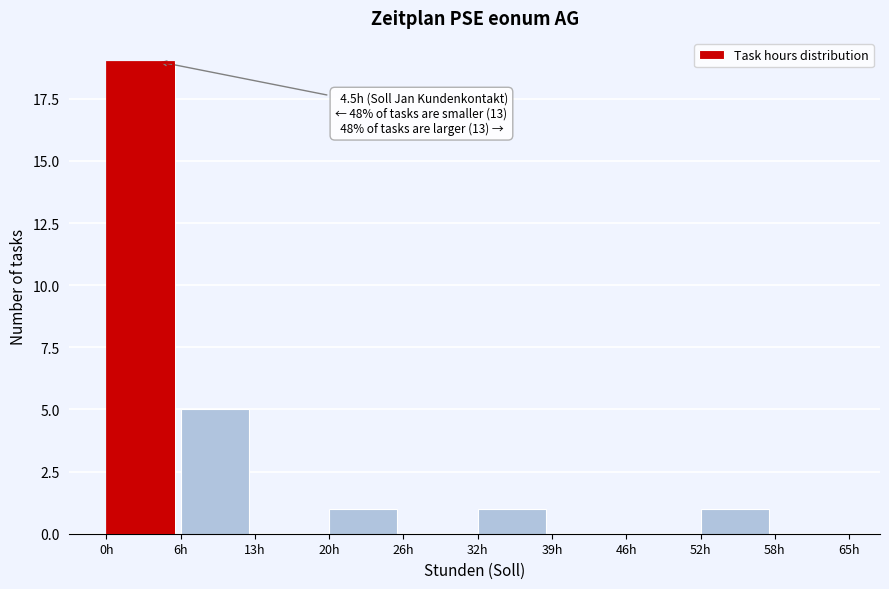

Over which range of the x-axis is the bar tallest?

0.0 to 6.5